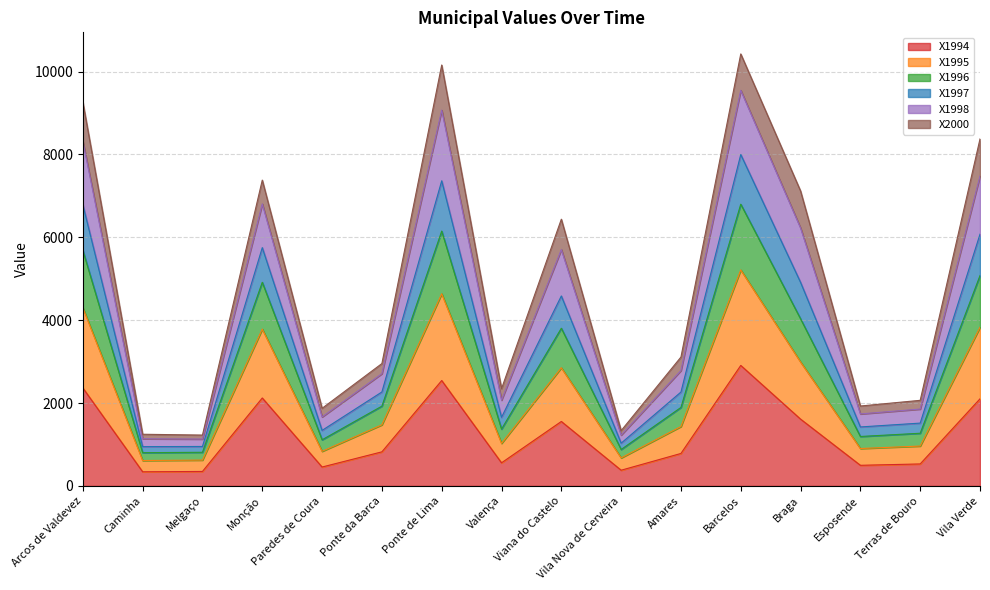

What is the lowest value of the X1994 series?

339.7